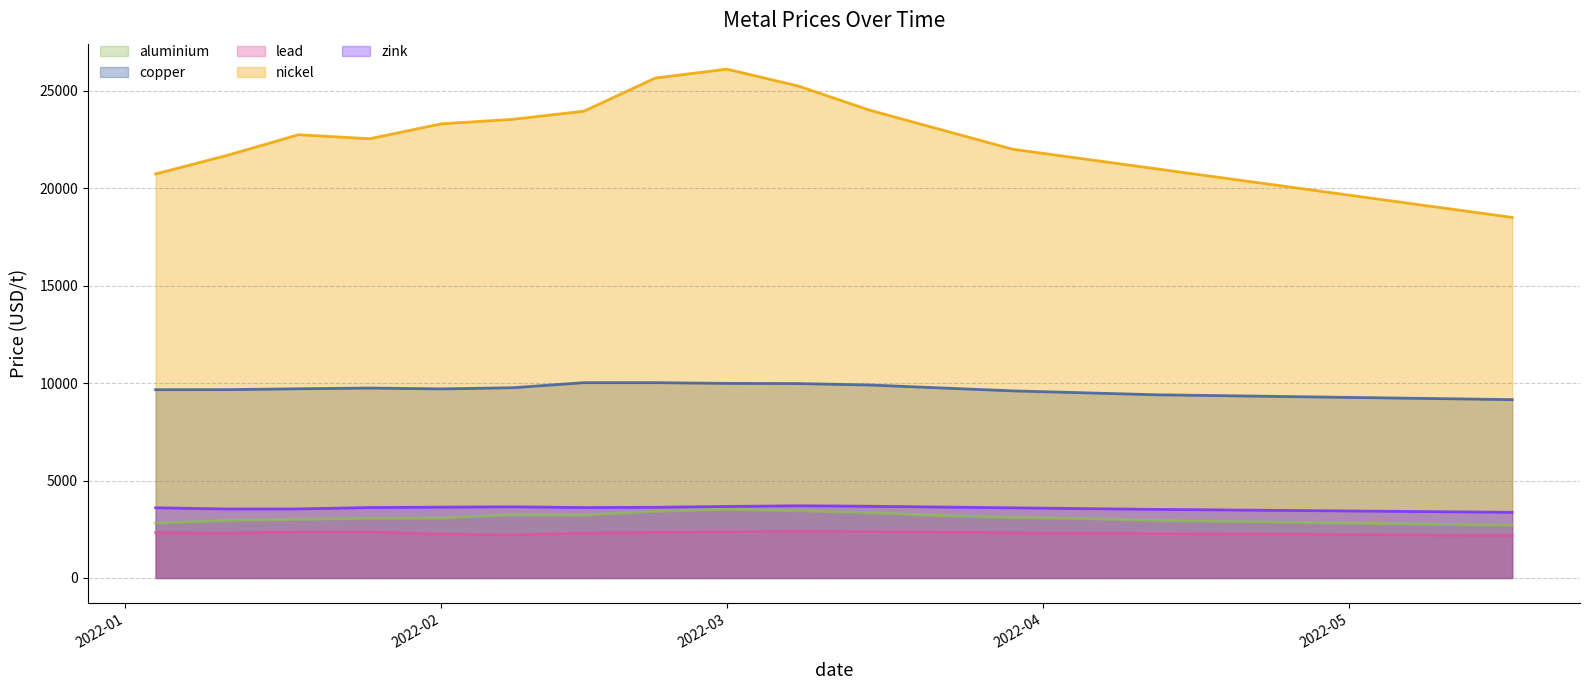

What is the difference between the highest and lowest values at 2022-03?

23735.0